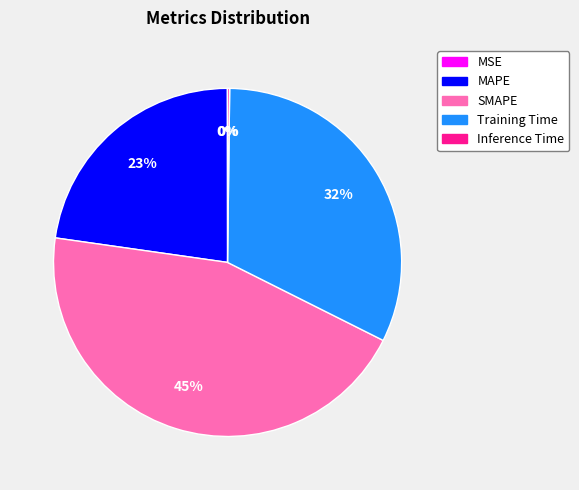

To the nearest percent, what portion does SMAPE represent?

45%